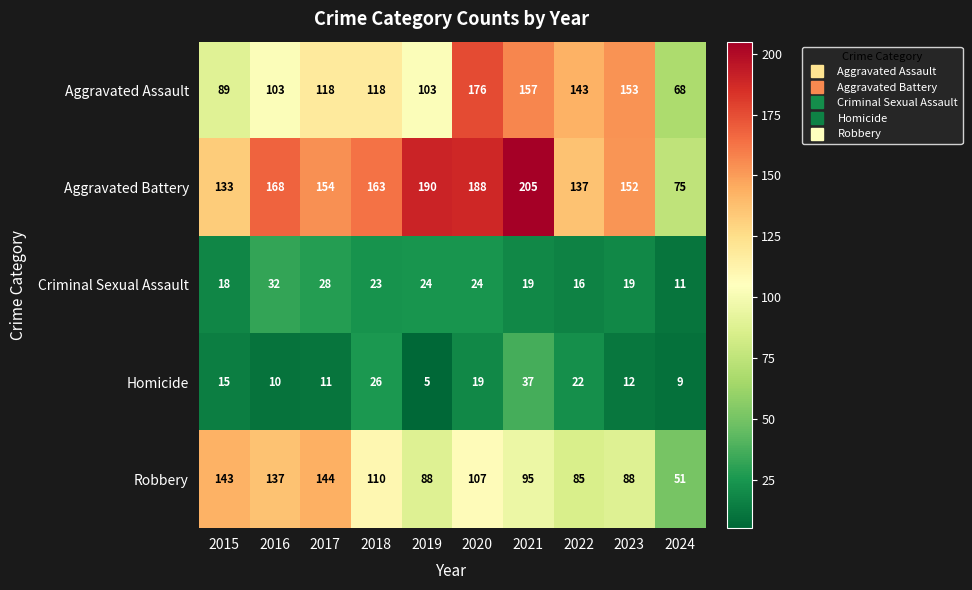

What value does the Aggravated Assault series have at 2017, to the nearest 10?

120